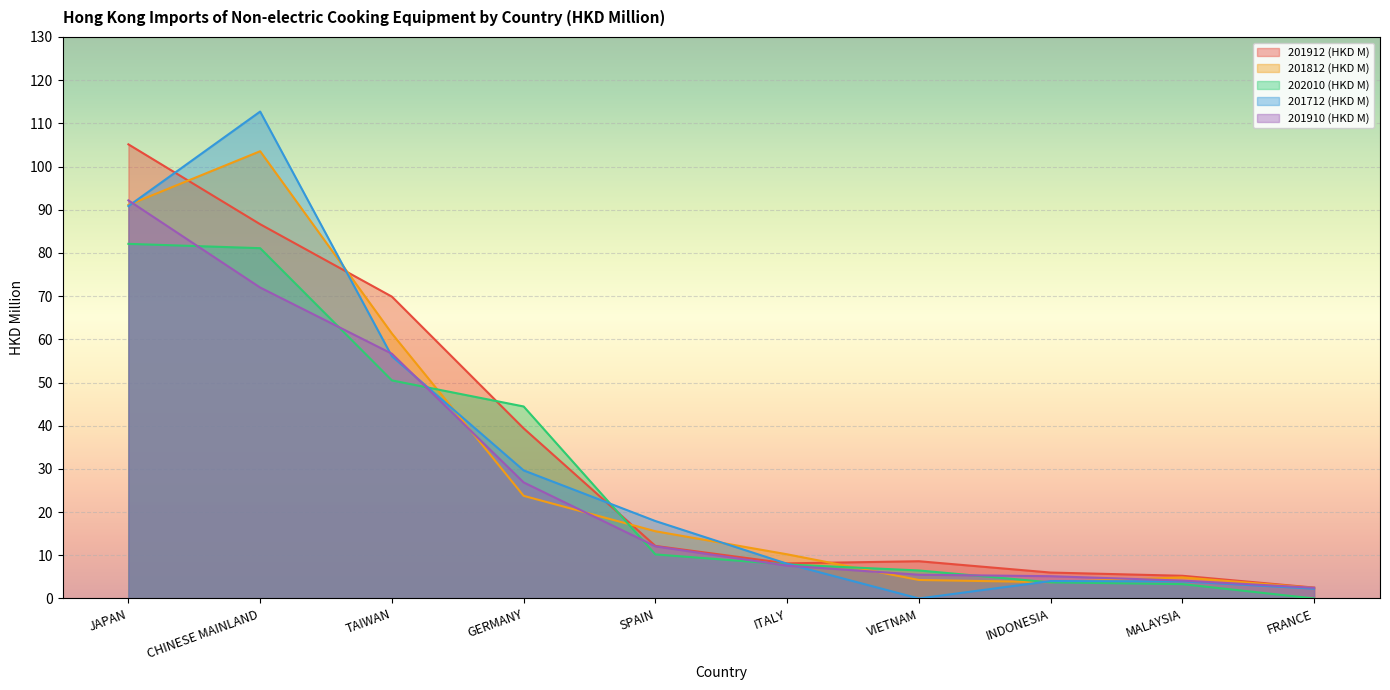

Which series has the largest total across all categories?

201912 (HKD M)